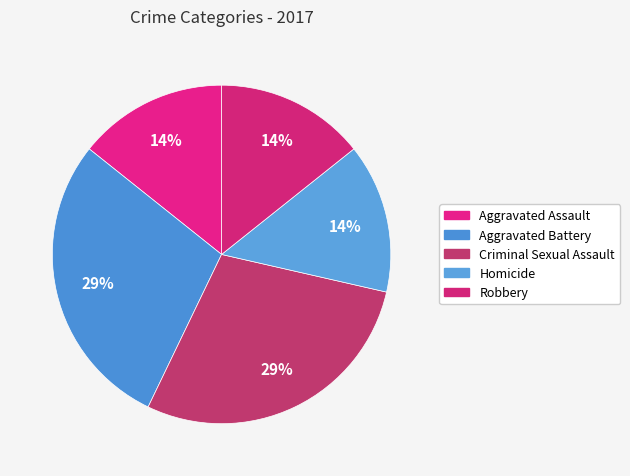

How many segments does this pie chart have?

5